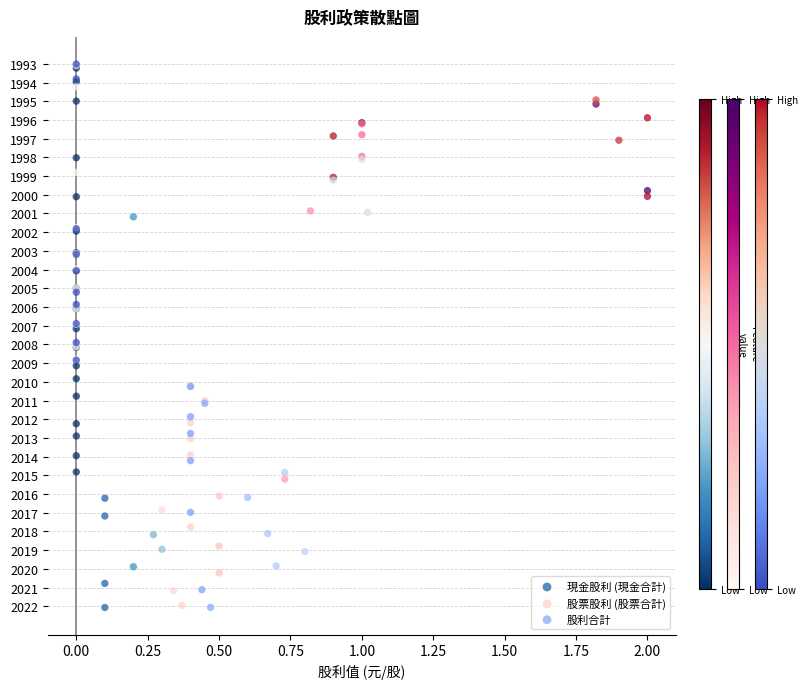

What are all the series names shown in the legend?

現金股利 (現金合計), 股票股利 (股票合計), 股利合計